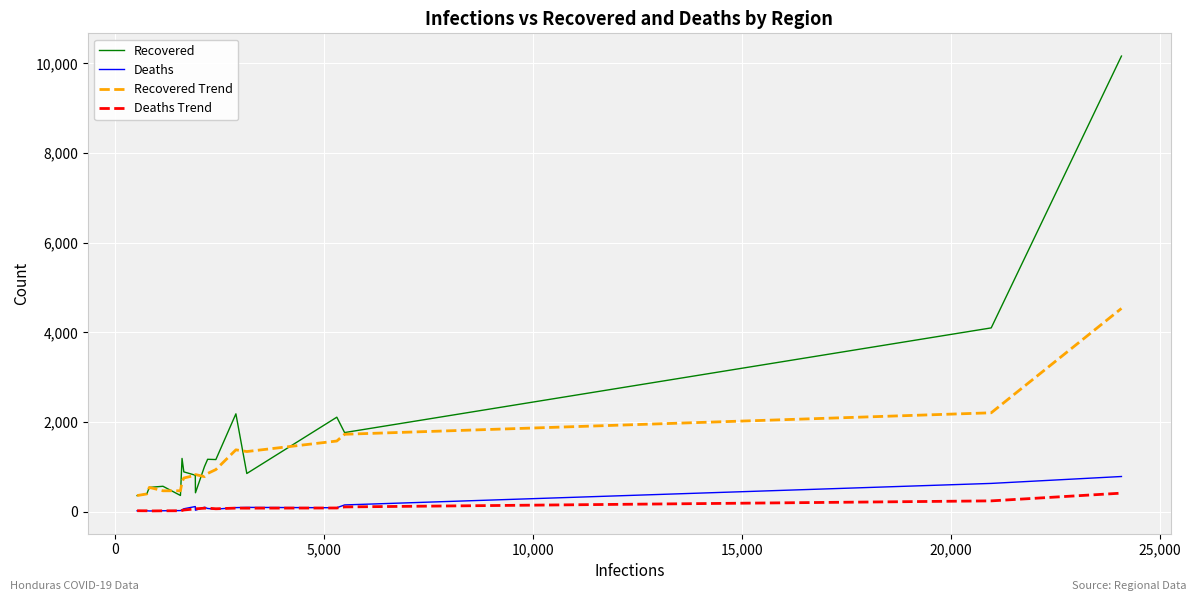

Which series has the widest spread of values?

Recovered